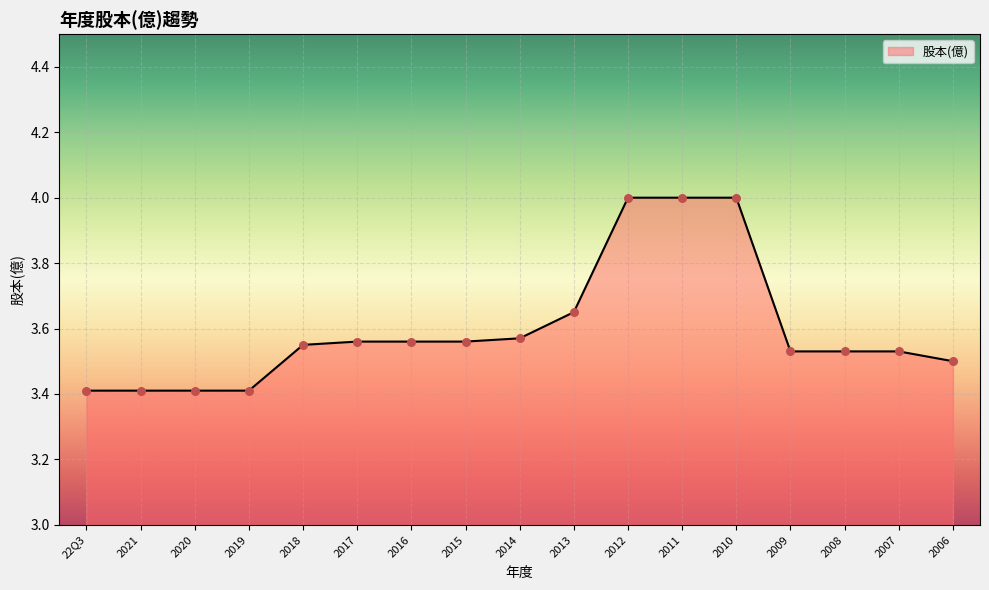

Between 2015 and 2009, which is larger?

2015